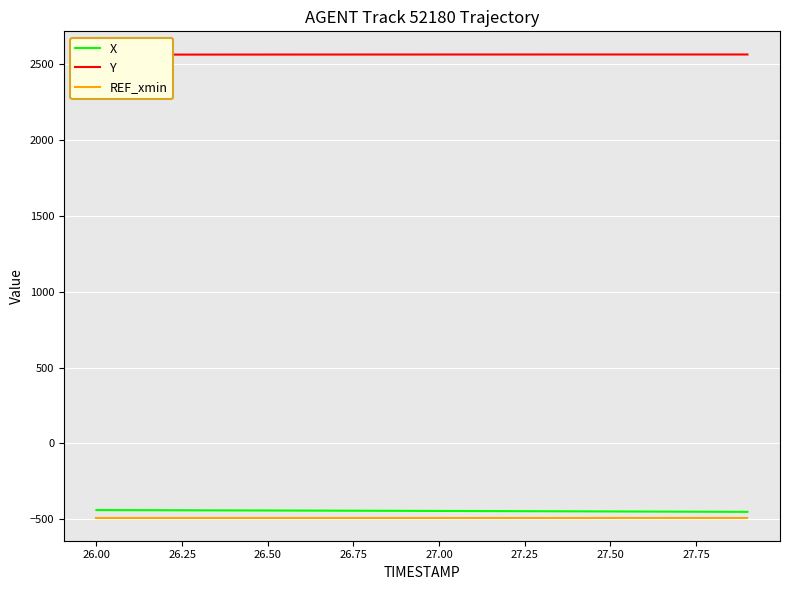

What is the highest value of the Y series?

2565.1